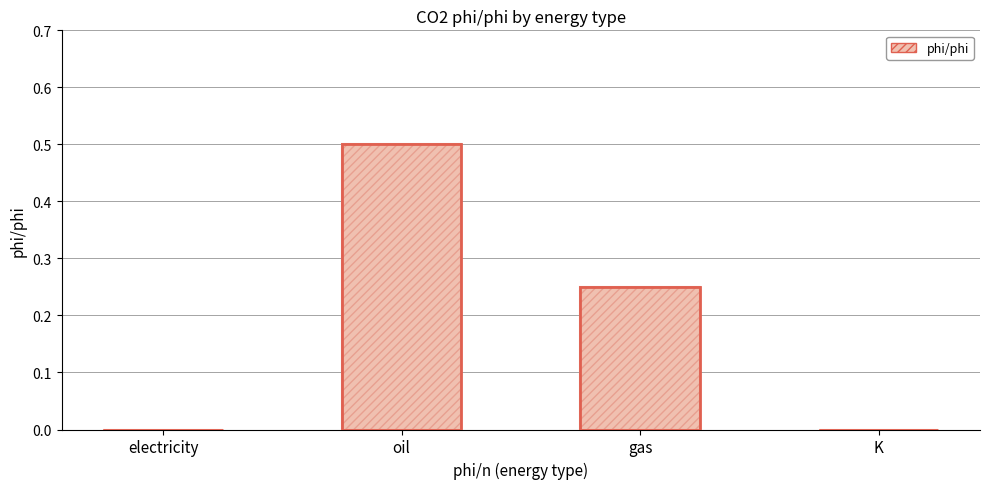

What is the sum of the values at oil and gas?

0.8